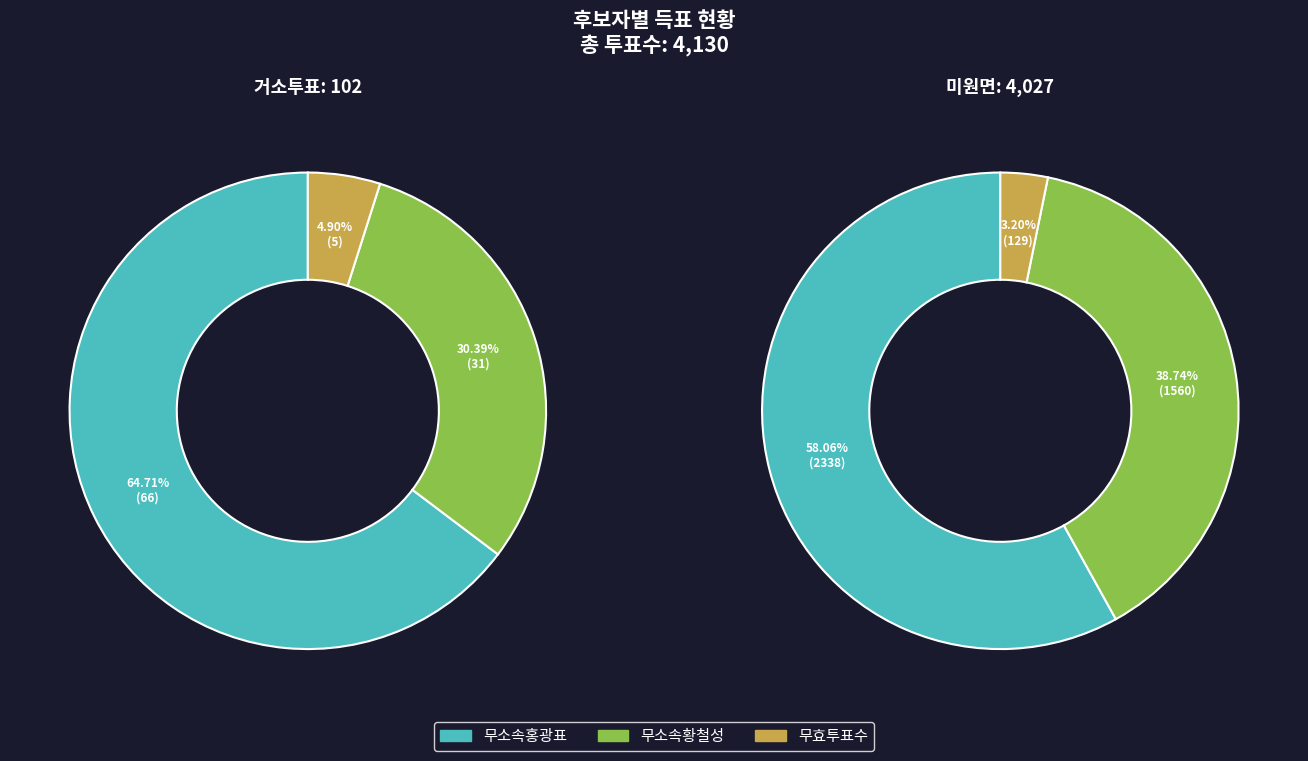

To the nearest percent, what is the difference between the 무소속황철성 and 무효투표수 slice percentages?

36%